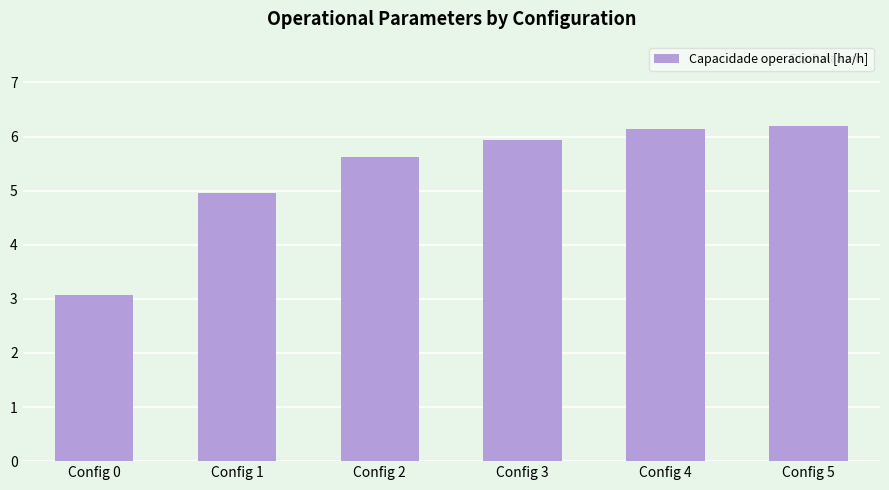

Reading left to right, list all the values displayed in this chart.

Config 0=3.1	Config 1=5.0	Config 2=5.6	Config 3=5.9	Config 4=6.1	Config 5=6.2